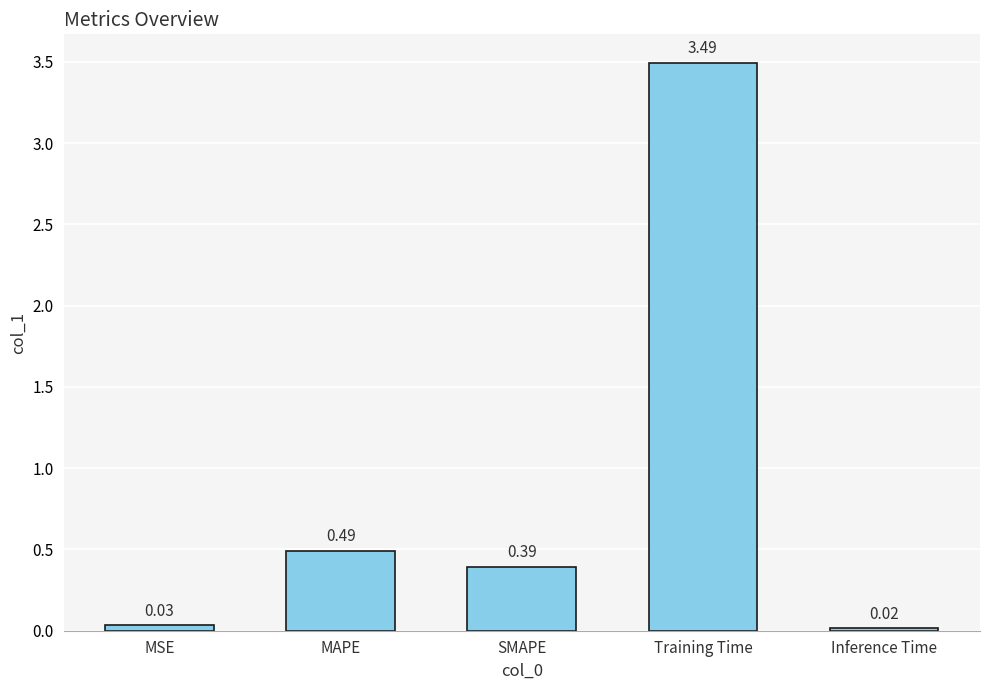

Count the number of data series in this chart.

1